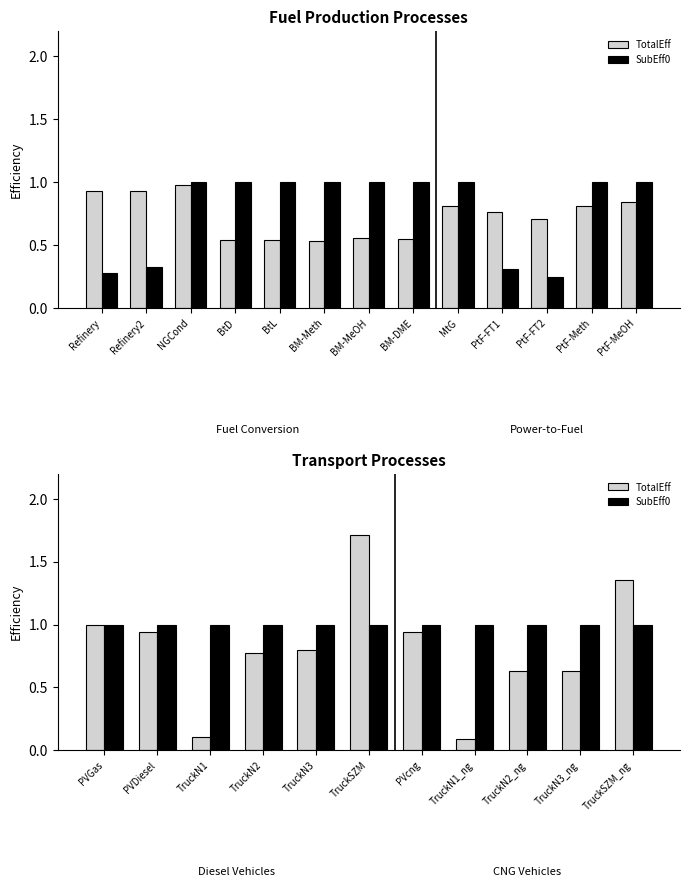

What are all the series names shown in the legend?

TotalEff, SubEff0